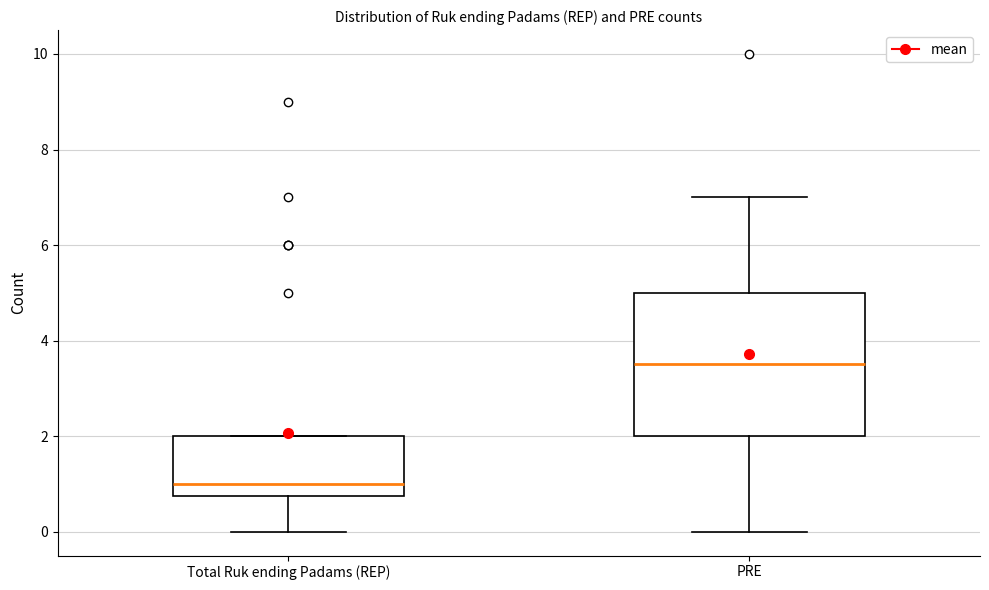

Which box is the tallest, from its lower edge to its upper edge?

PRE